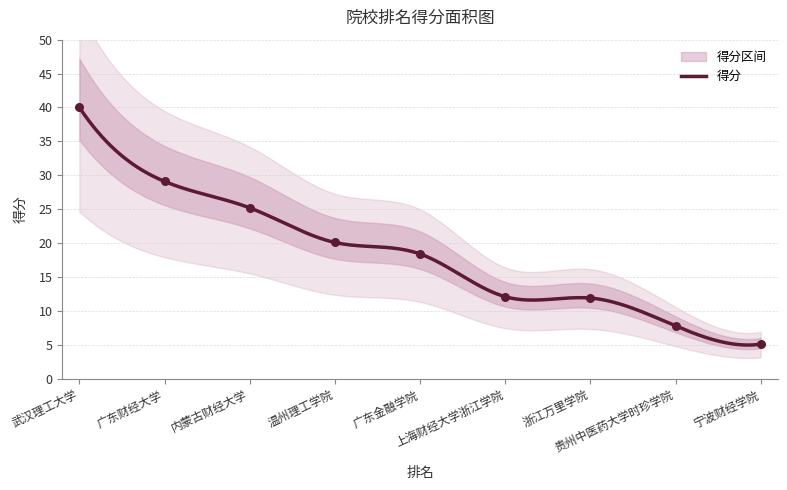

What is the minimum value for 得分?

5.0